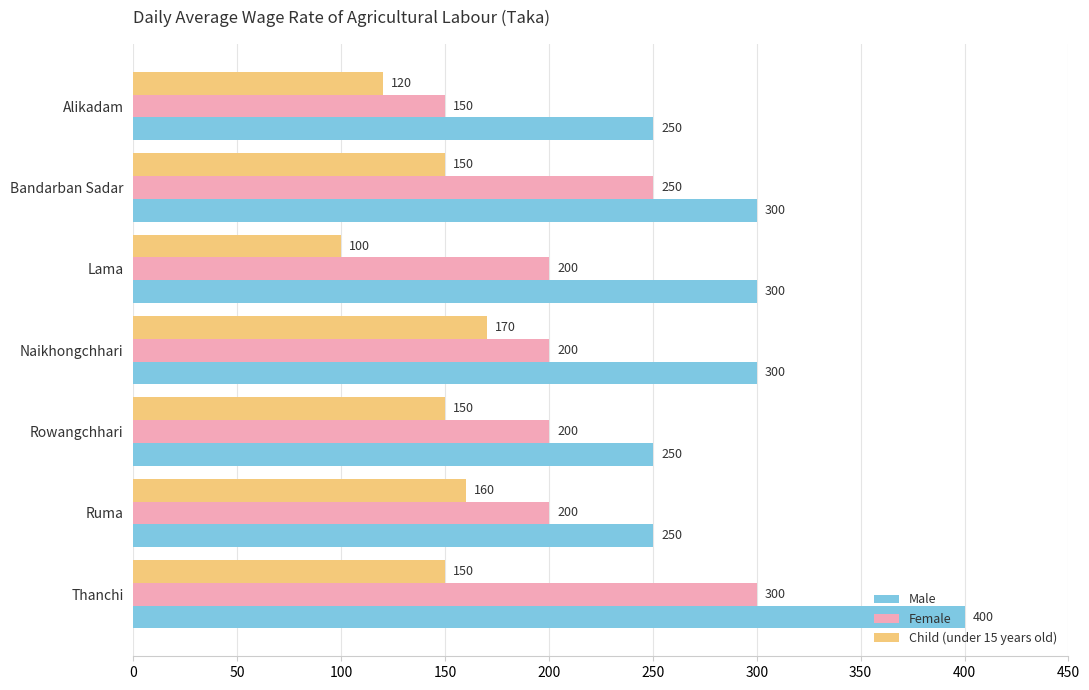

What is the spread (max minus min) of values at Lama?

200